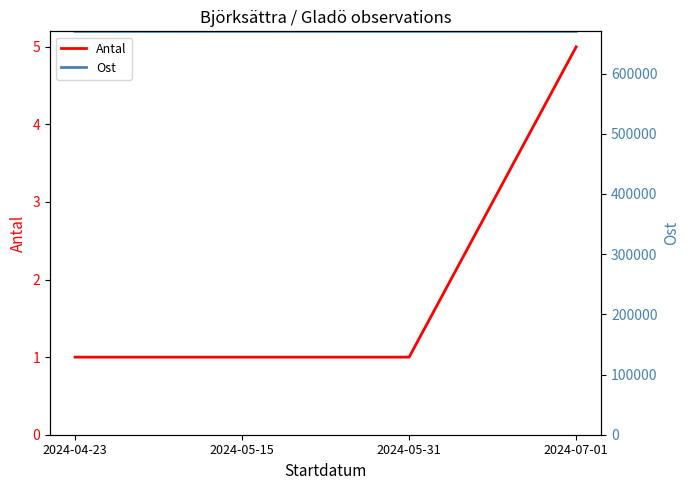

Read the Antal value at 2024-07-01.

5